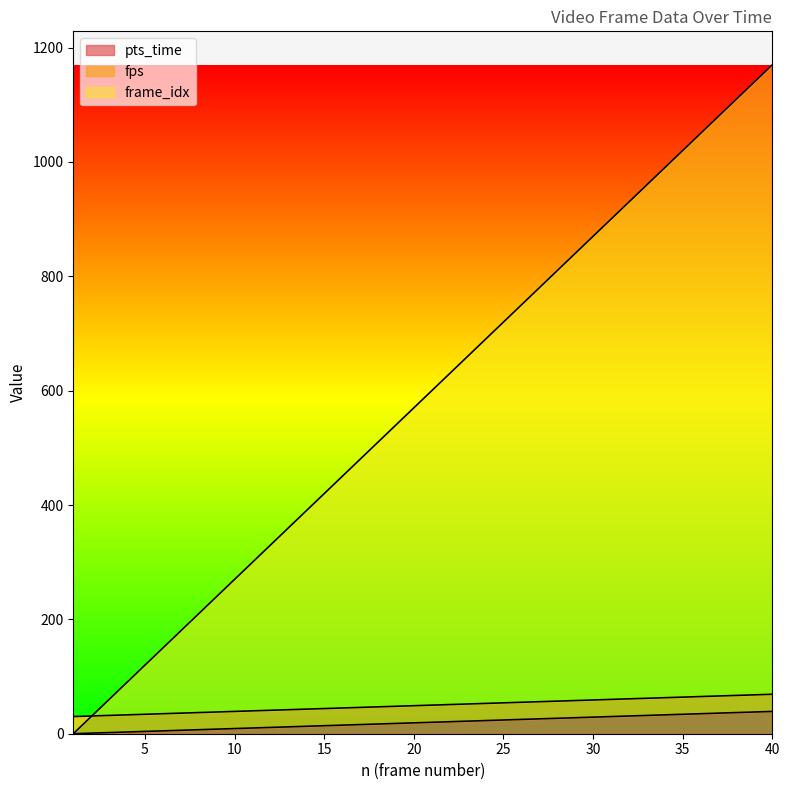

How many data points in pts_time are less than 20?

20